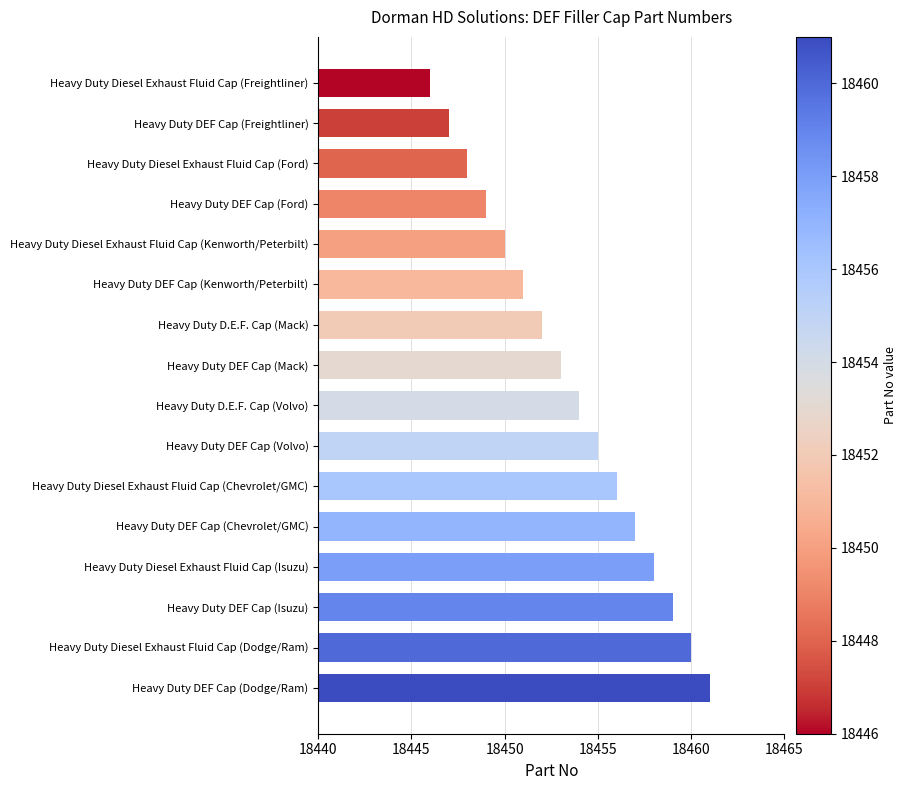

What is the difference between the maximum and minimum values?

15